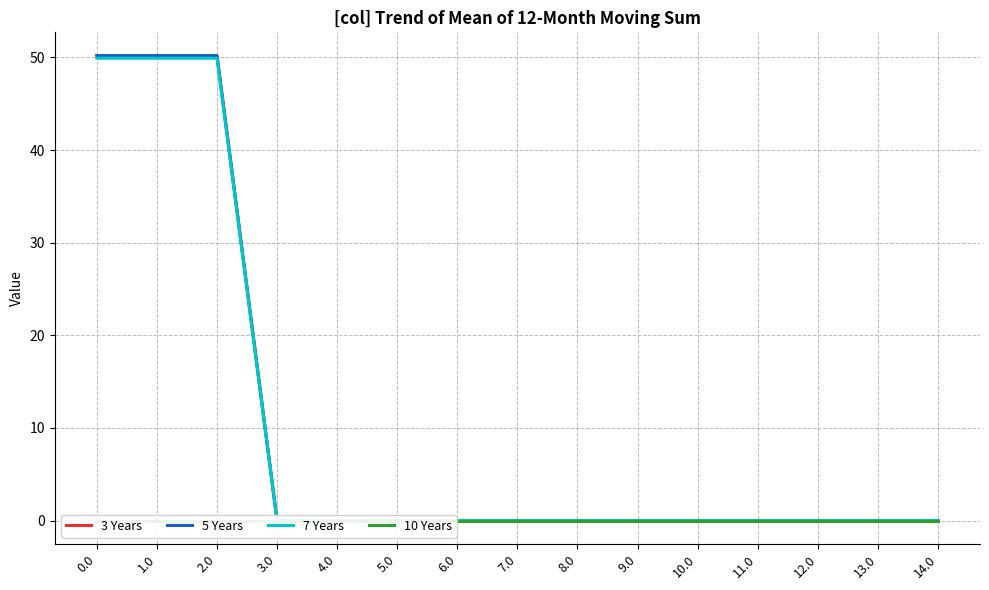

List the series in order of their peak value, lowest first.

10 Years, 7 Years, 3 Years, 5 Years